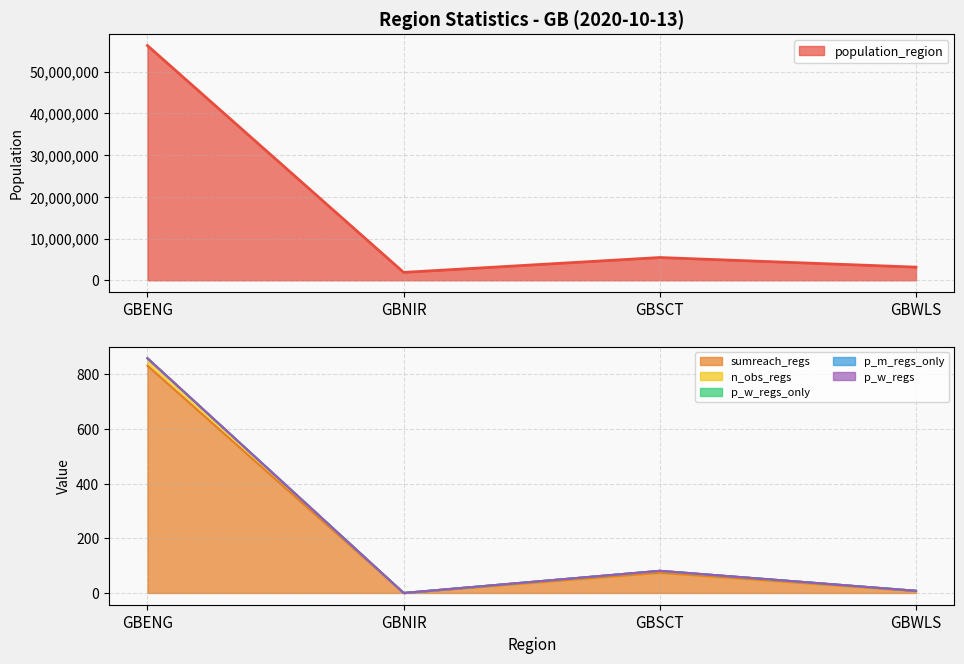

What is the difference between the second highest and minimum values in the p_w_regs series?

81.0